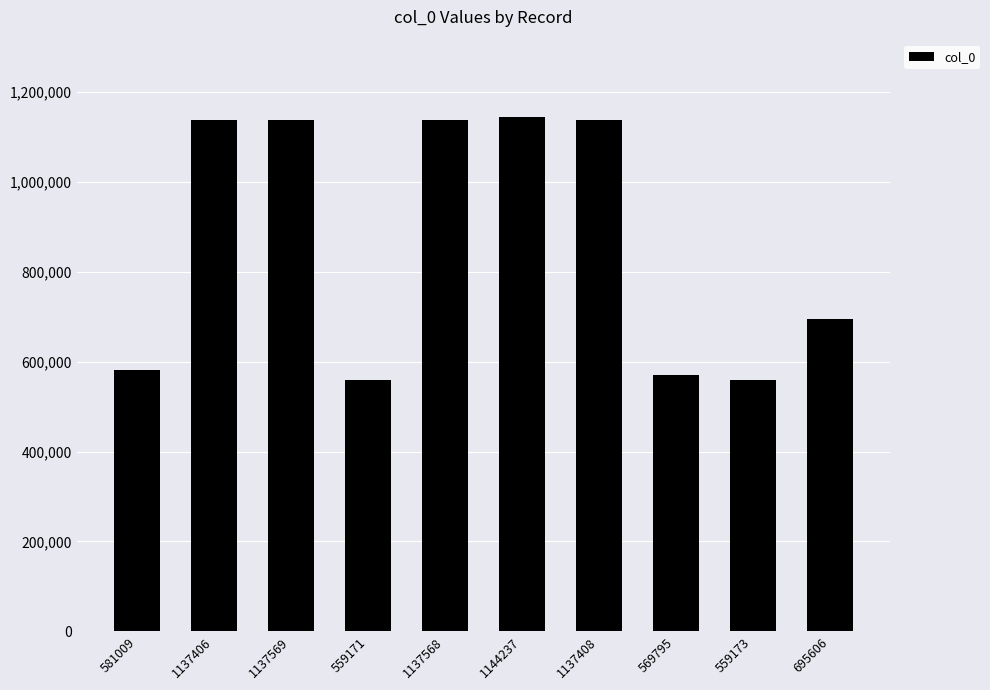

What is the sum of all values?

8658942